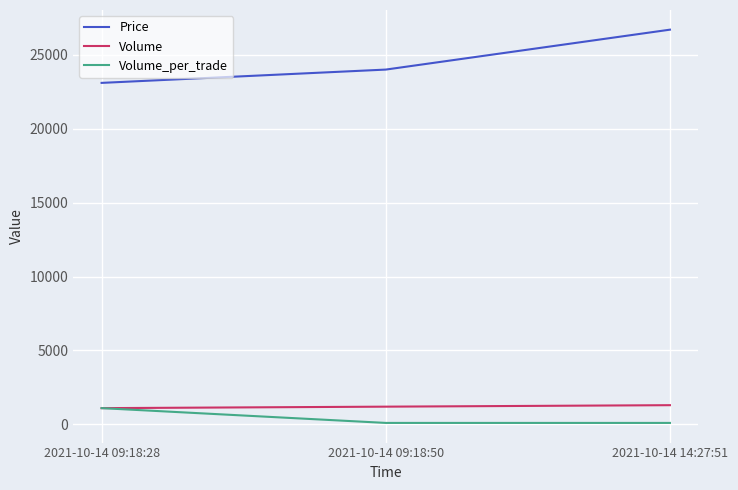

Is this an area chart (filled region under the line)?

No